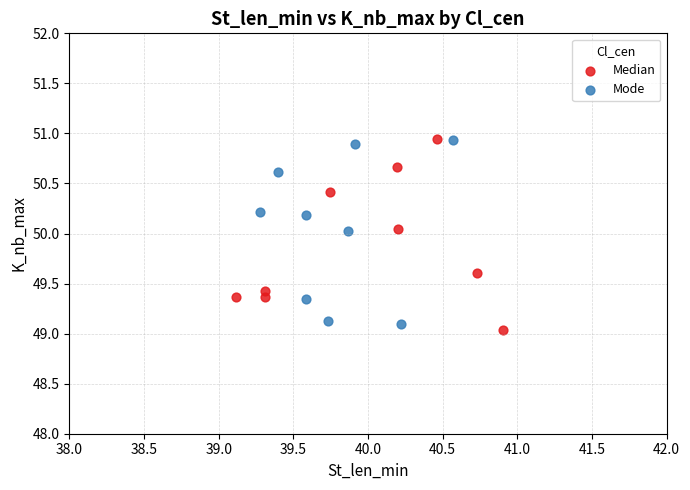

Which series reaches the minimum Y coordinate?

Median